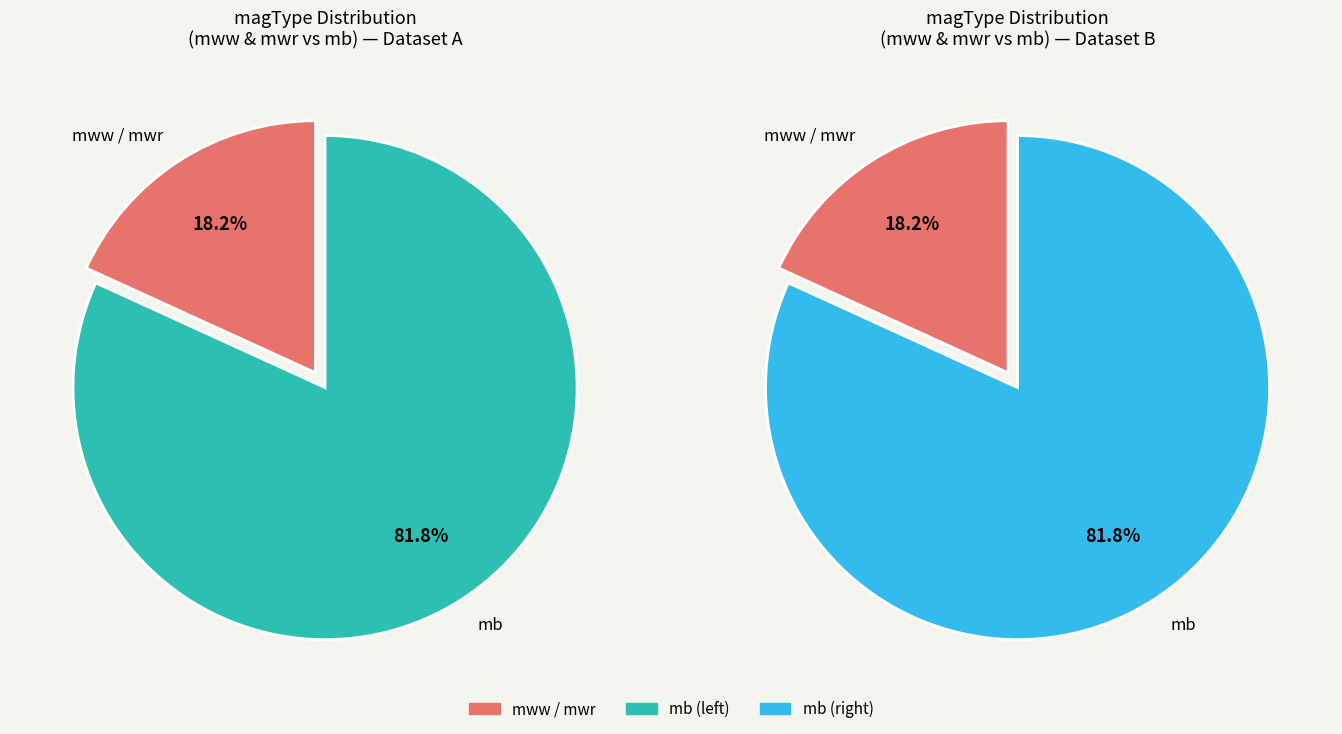

Between mww and mb, which is larger?

mb